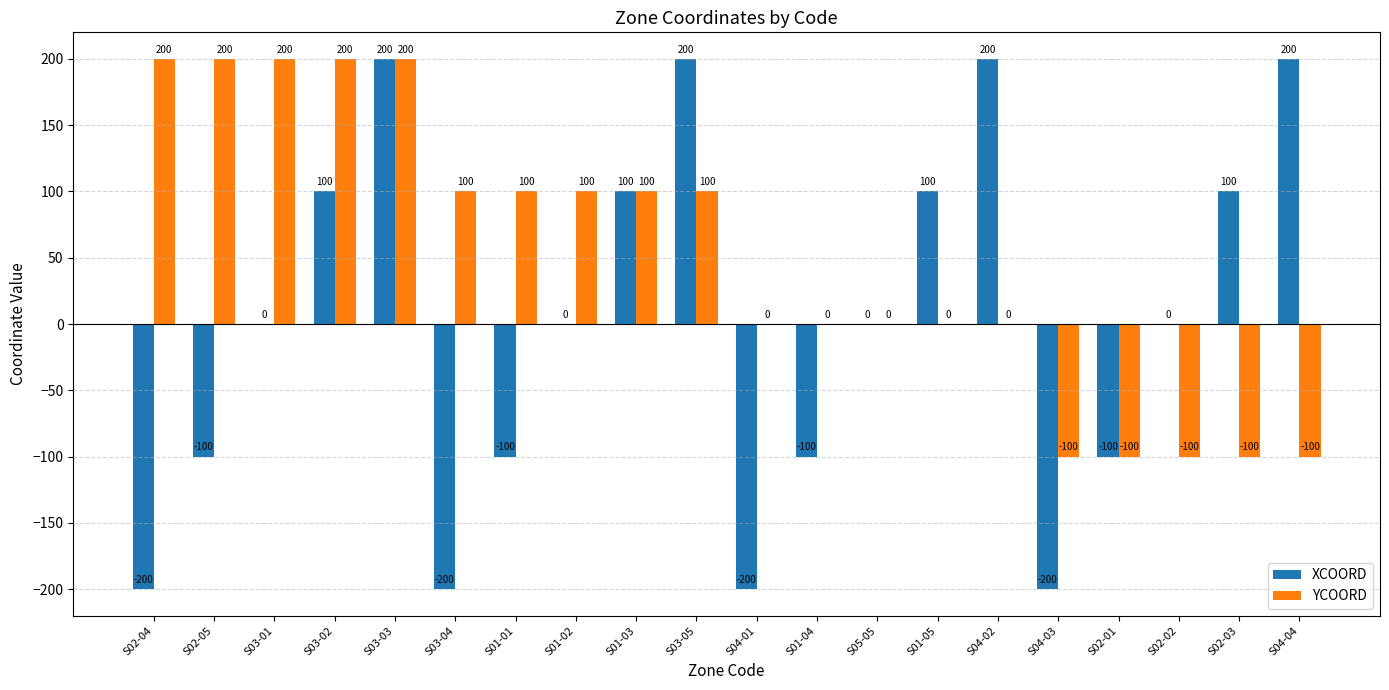

Which series has the widest spread of values?

XCOORD